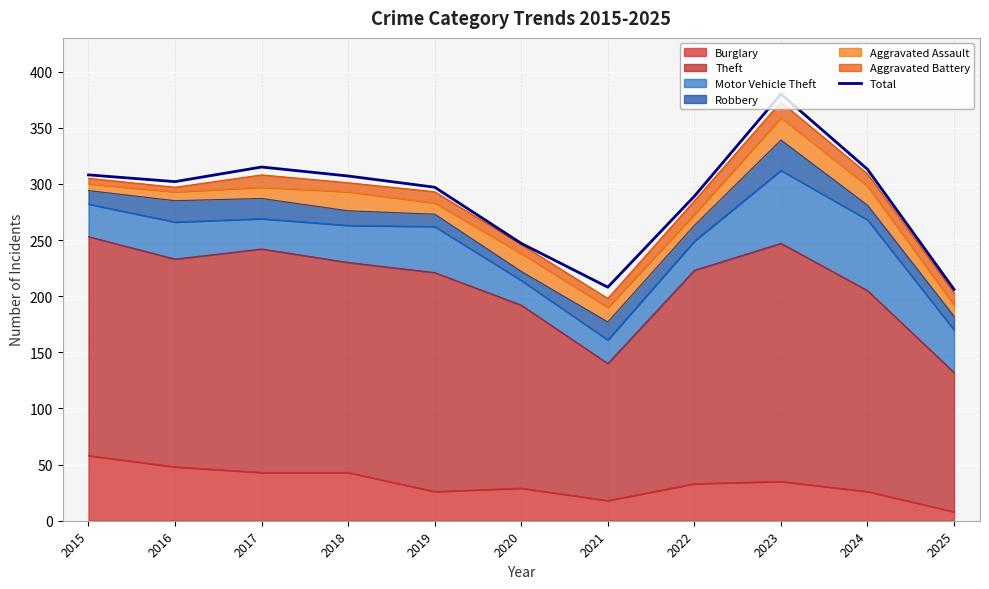

Which label corresponds to the largest value in the chart?

2023